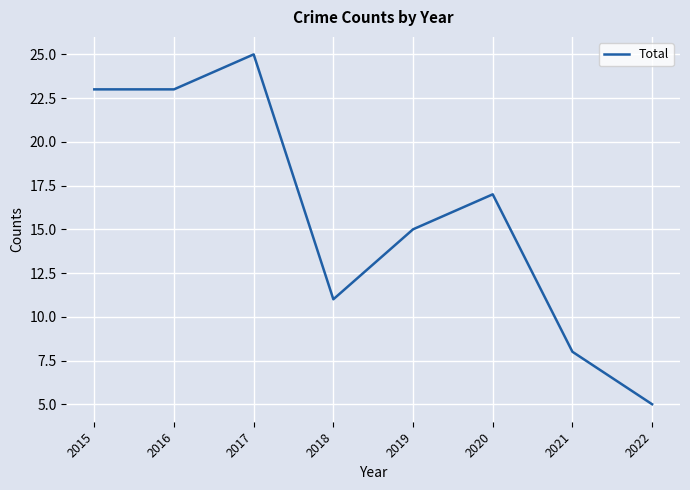

What is the difference between the maximum and minimum values?

20